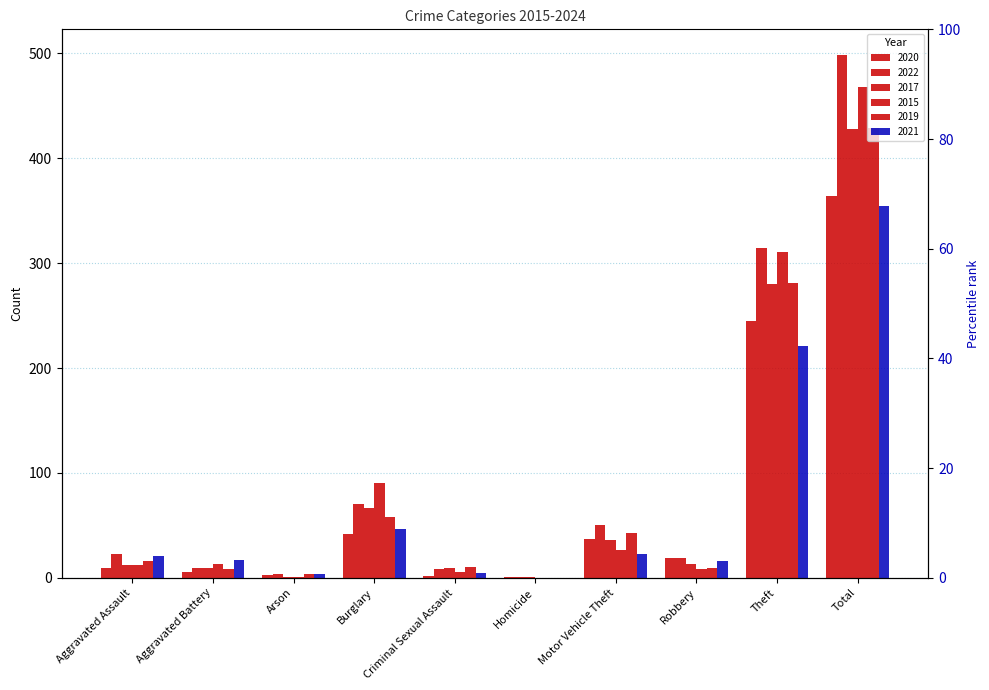

What is the sum of the 2019 values at Theft and Homicide?

281